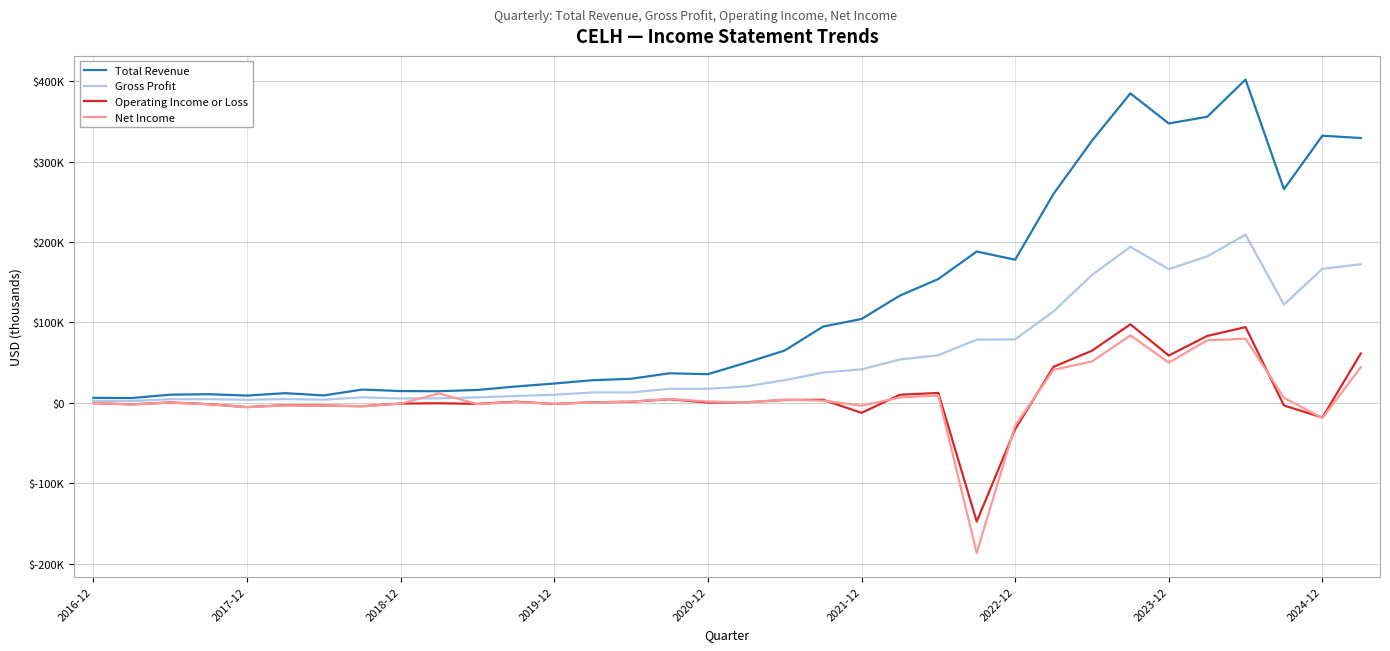

Which series has the largest total across all categories?

Total Revenue